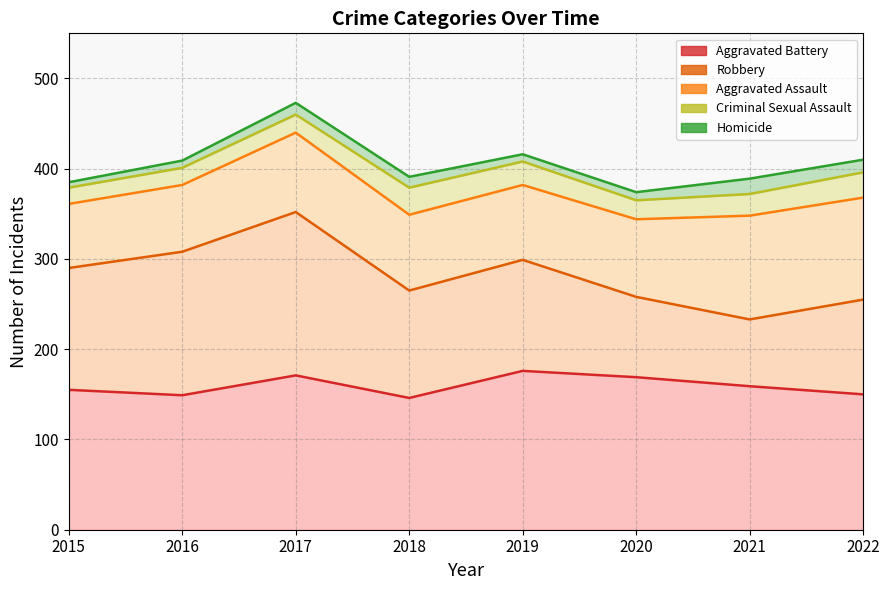

Rank the categories by Criminal Sexual Assault value from highest to lowest.

2018, 2022, 2019, 2021, 2020, 2017, 2016, 2015